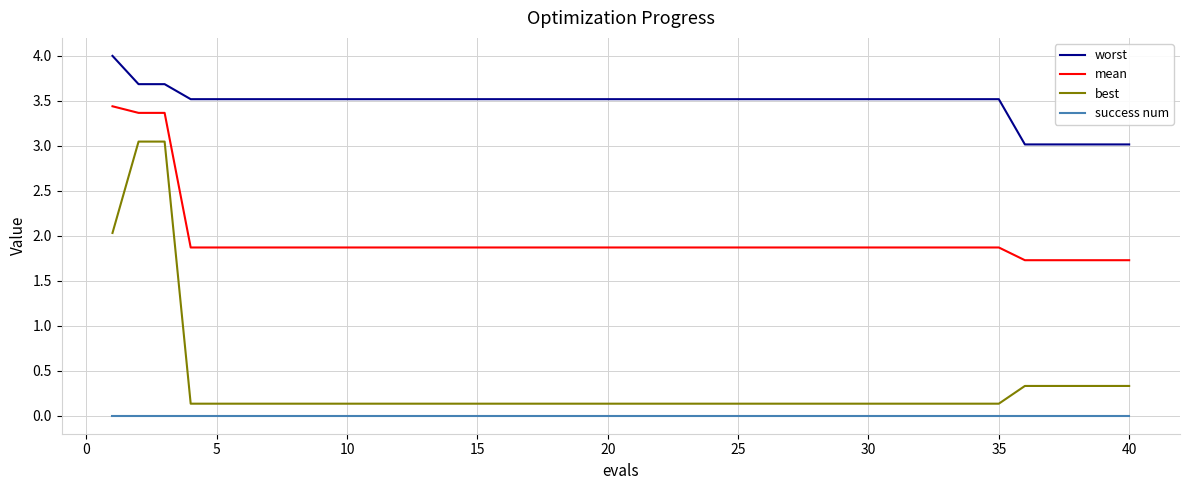

At how many categories does at least one series exceed 0?

40